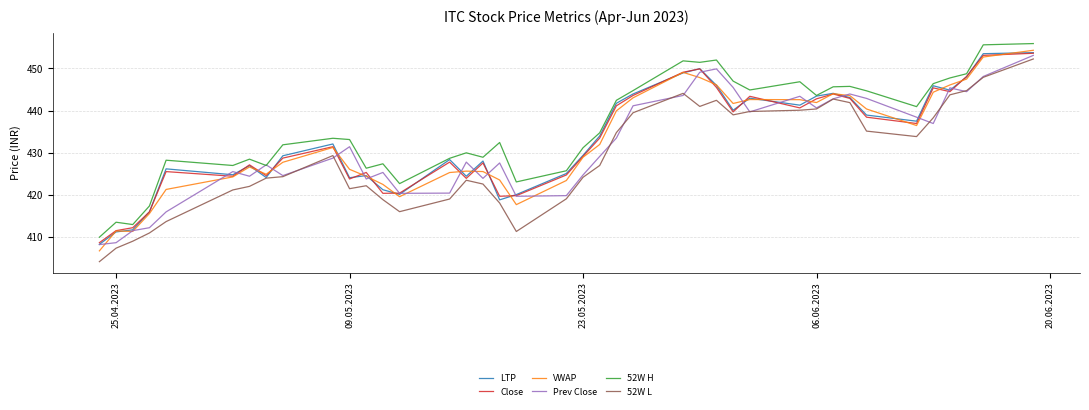

True or false: 52W L and 52W H intersect in this chart.

False